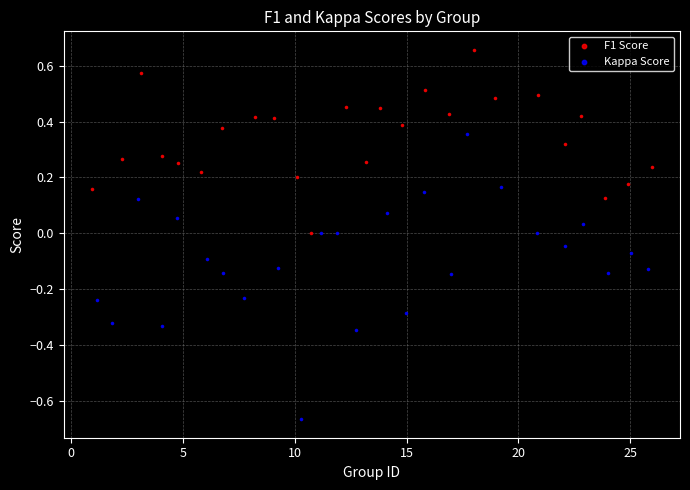

Which series has the largest Y range (max minus min)?

Kappa Score